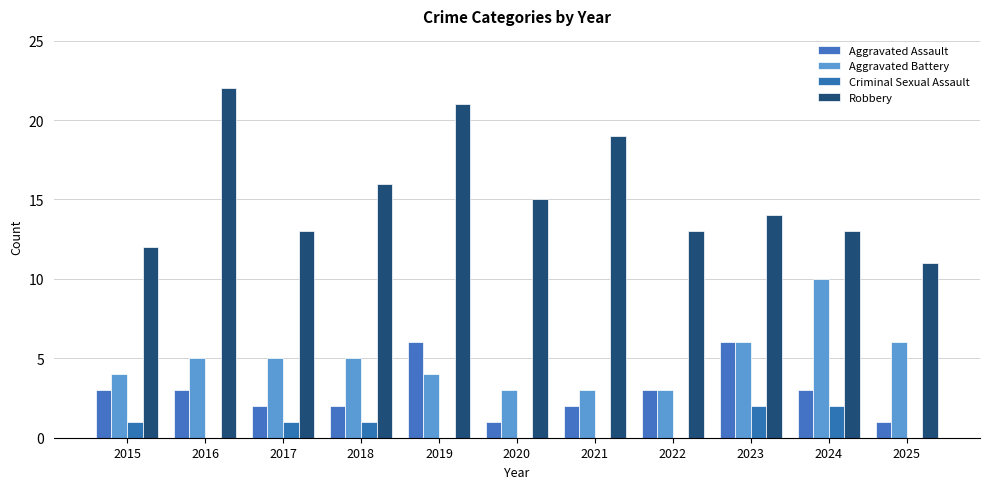

Reading left to right, what are all the values shown in this chart?

Aggravated Assault: 3	3	2	2	6	1	2	3	6	3	1
Aggravated Battery: 4	5	5	5	4	3	3	3	6	10	6
Criminal Sexual Assault: 1	0	1	1	0	0	0	0	2	2	0
Robbery: 12	22	13	16	21	15	19	13	14	13	11